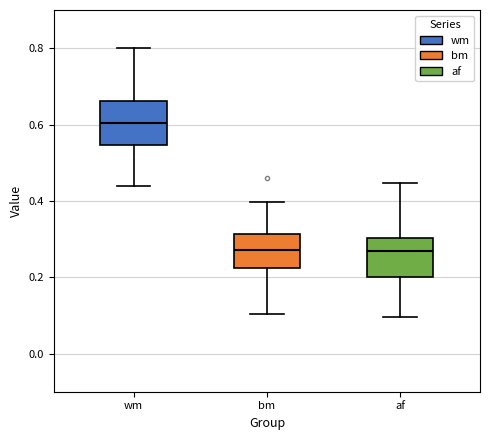

Reading left to right, read every box against the y-axis: the position of its median line, the range the box covers, and the ends of its whiskers. The values are not printed on the chart, so give them approximately, as read against the axis.

wm: median 0.60, box 0.54 to 0.66, whiskers 0.44 to 0.80
bm: median 0.28, box 0.22 to 0.32, whiskers 0.10 to 0.40
af: median 0.26, box 0.20 to 0.30, whiskers 0.10 to 0.44